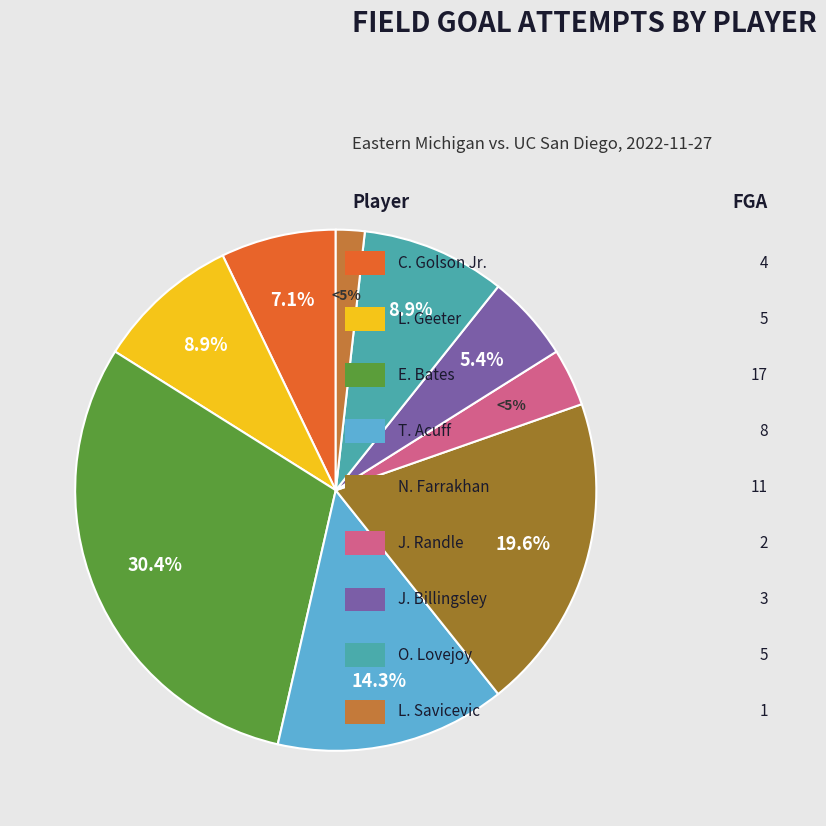

Approximately how many times larger is the value at J. Randle compared to T. Acuff?

0.2